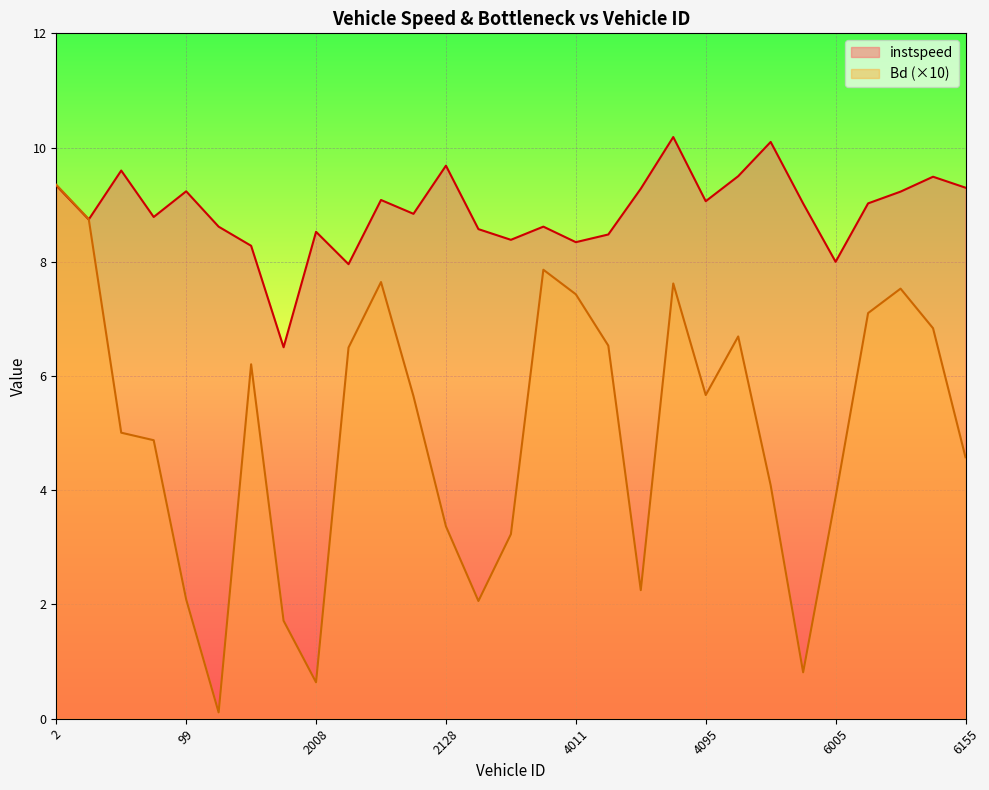

What is the label of the 5th point from the left?

99.0